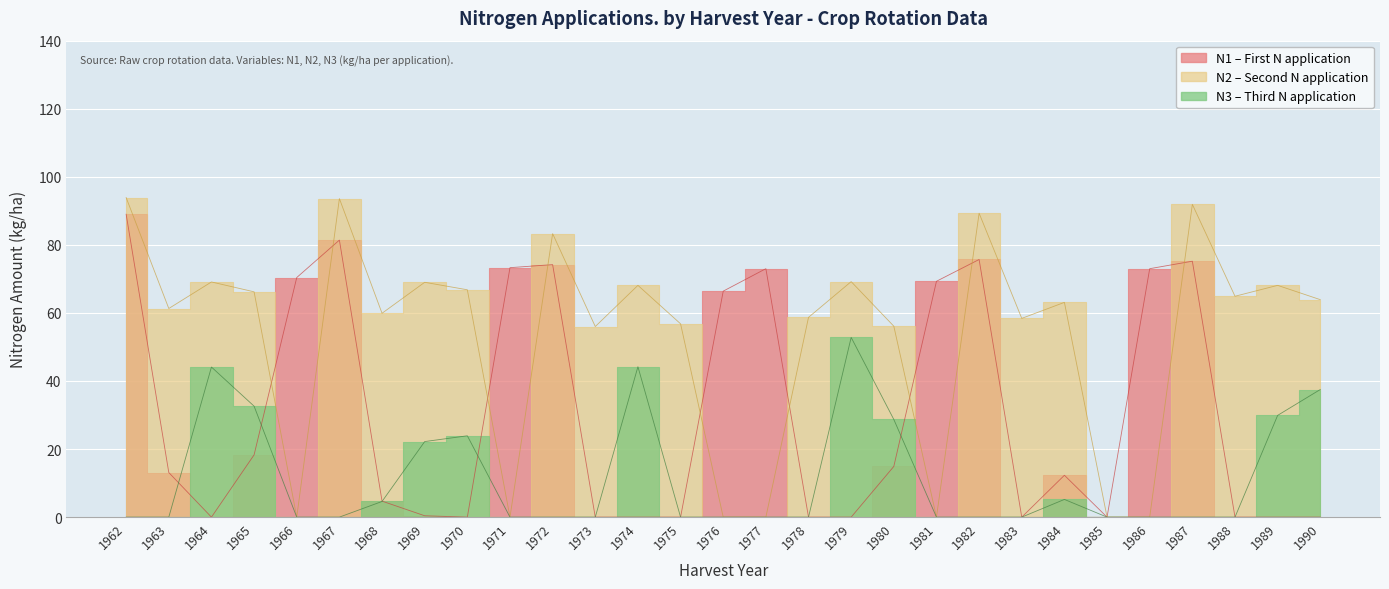

What is the sum of all N1 values?

884.6